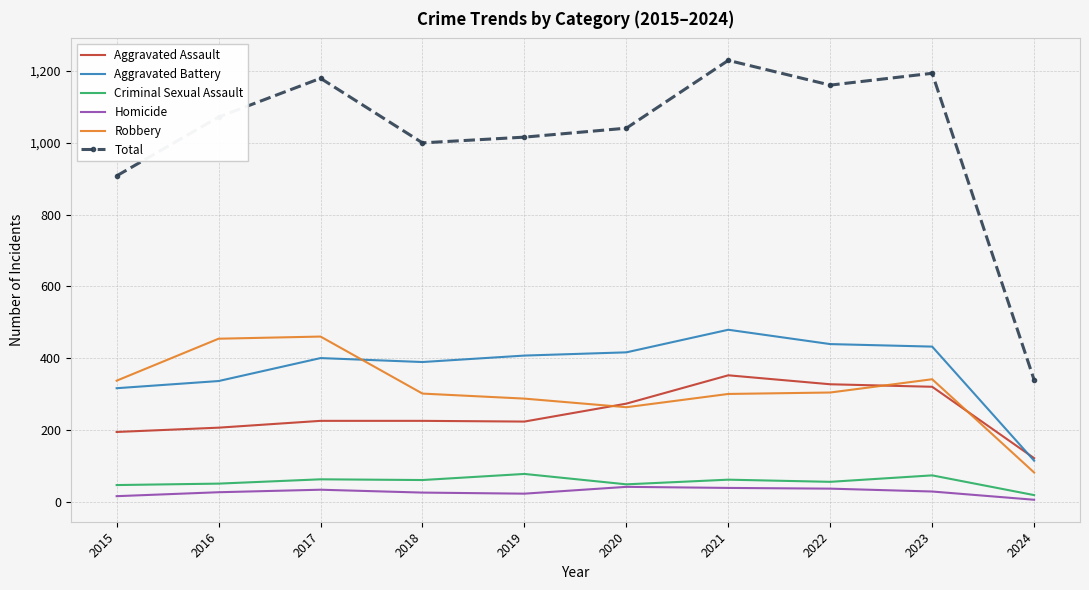

Is it true that Homicide equals 38 at 2021?

True